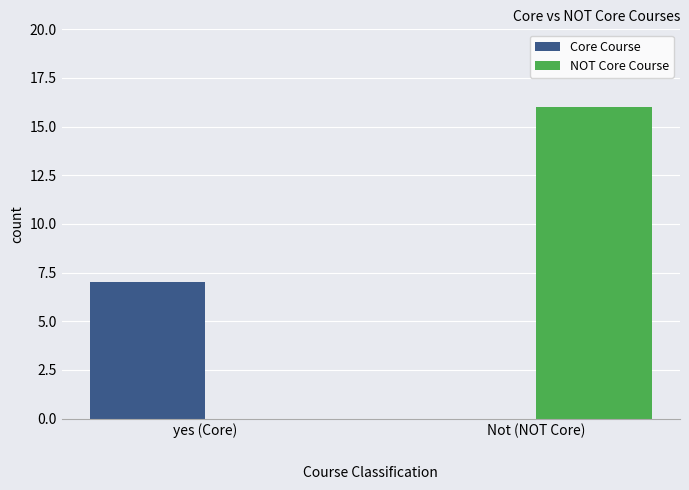

Is the value of NOT Core Course at Not (NOT Core) greater than the value of Core Course at yes (Core)?

Yes